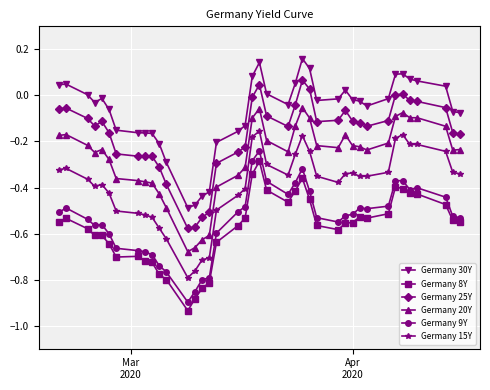

How many distinct data groups are displayed?

6